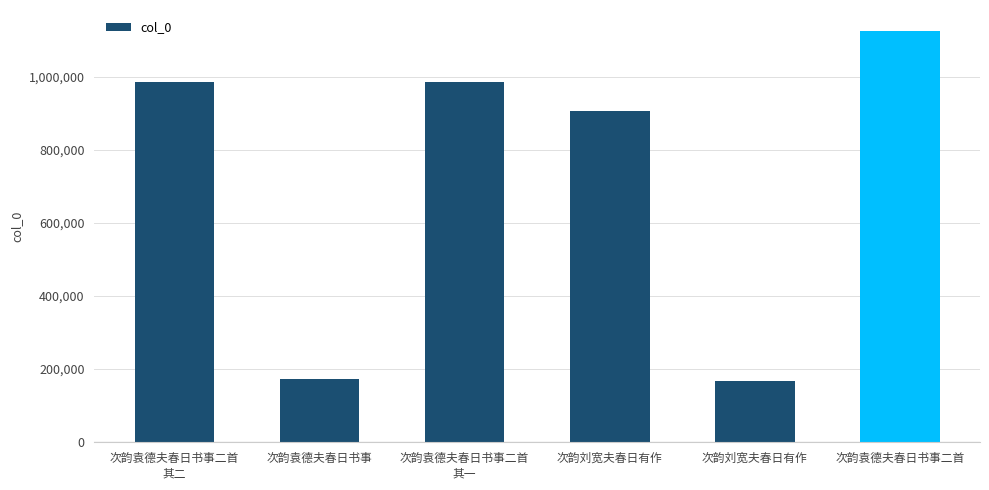

Does the chart contain any negative values?

No